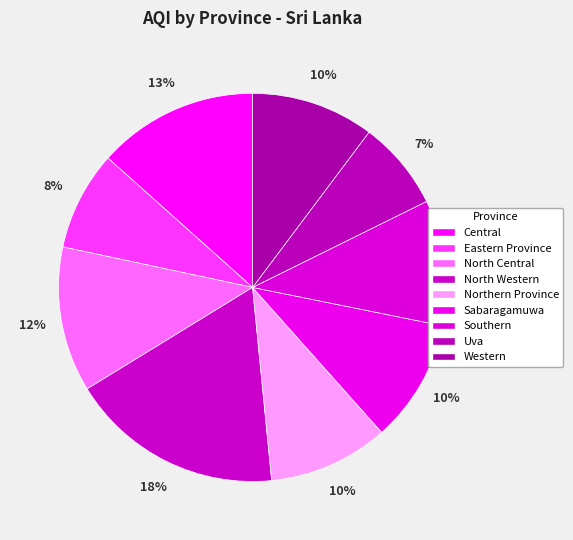

To the nearest percent, what is the combined percentage of Sabaragamuwa and Southern?

21%